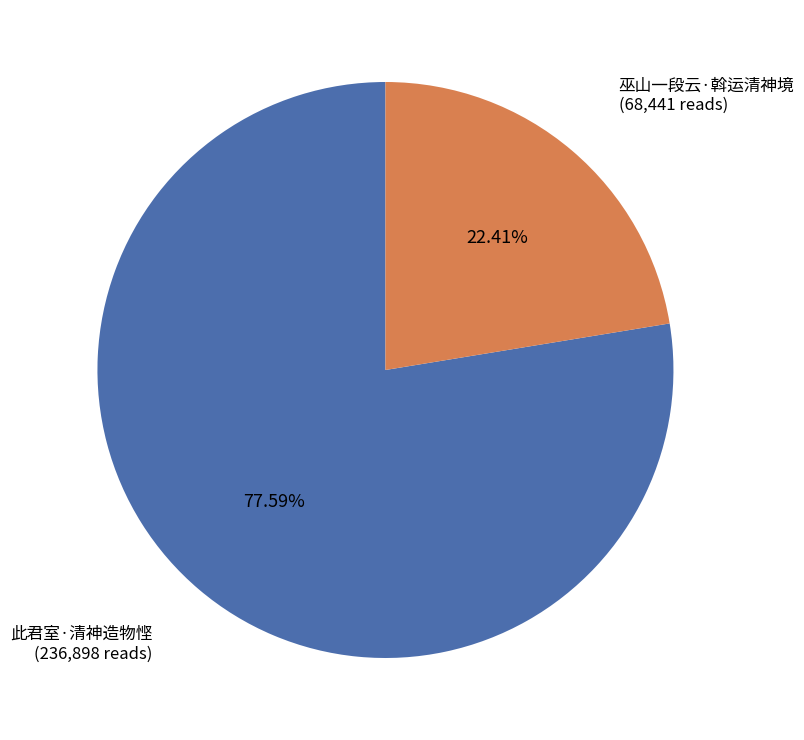

Is there a majority slice in this chart?

Yes